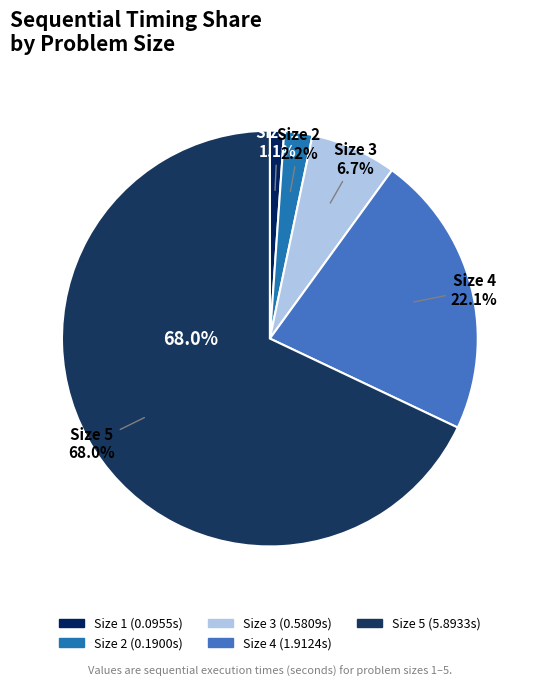

Rank the categories by value from lowest to highest.

1, 2, 3, 4, 5